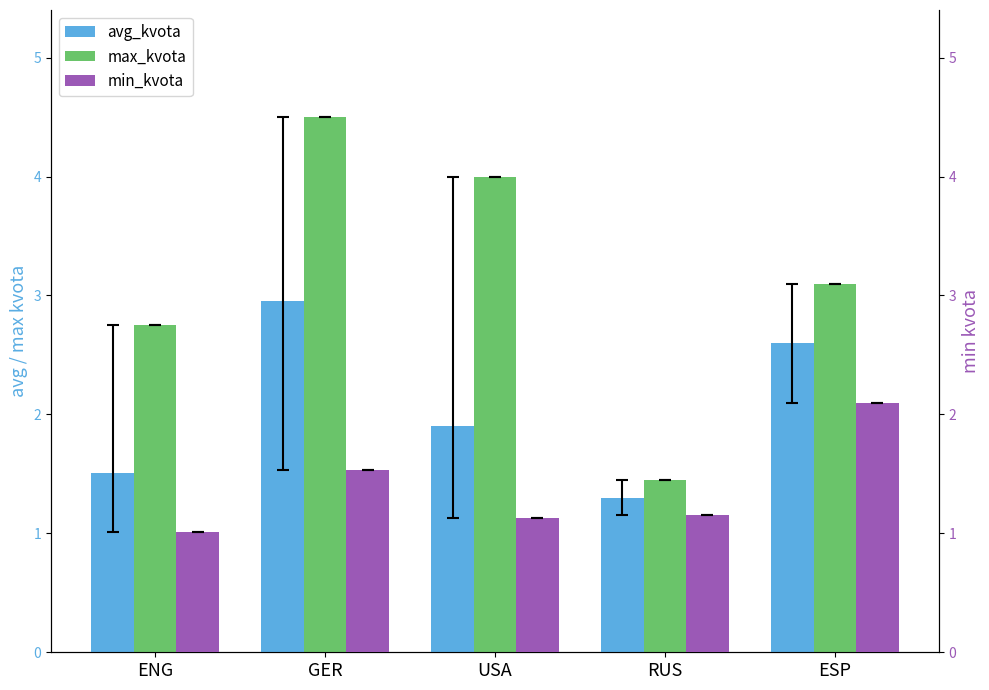

Between GER and USA, which series saw the biggest shift?

avg_kvota